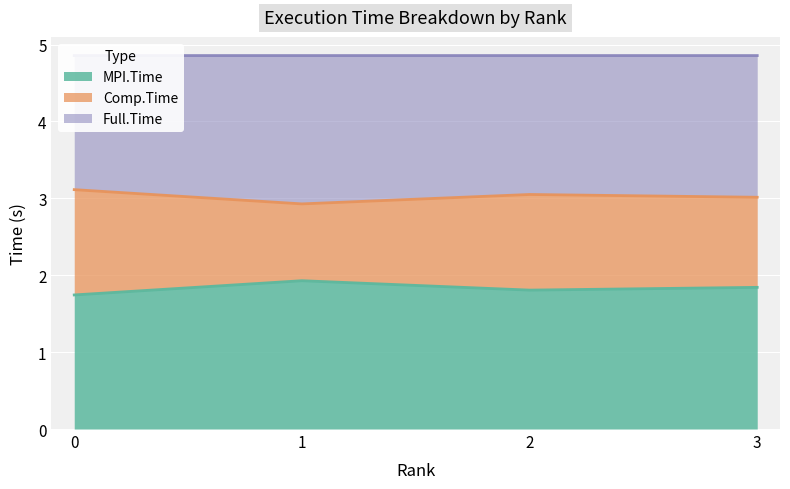

What is the value of the Comp.Time point at the 4th from the left?

3.0